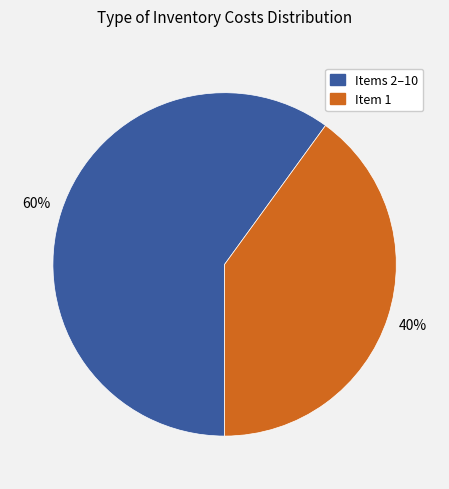

To the nearest percent, what is the difference between the largest and smallest slice percentages?

20%